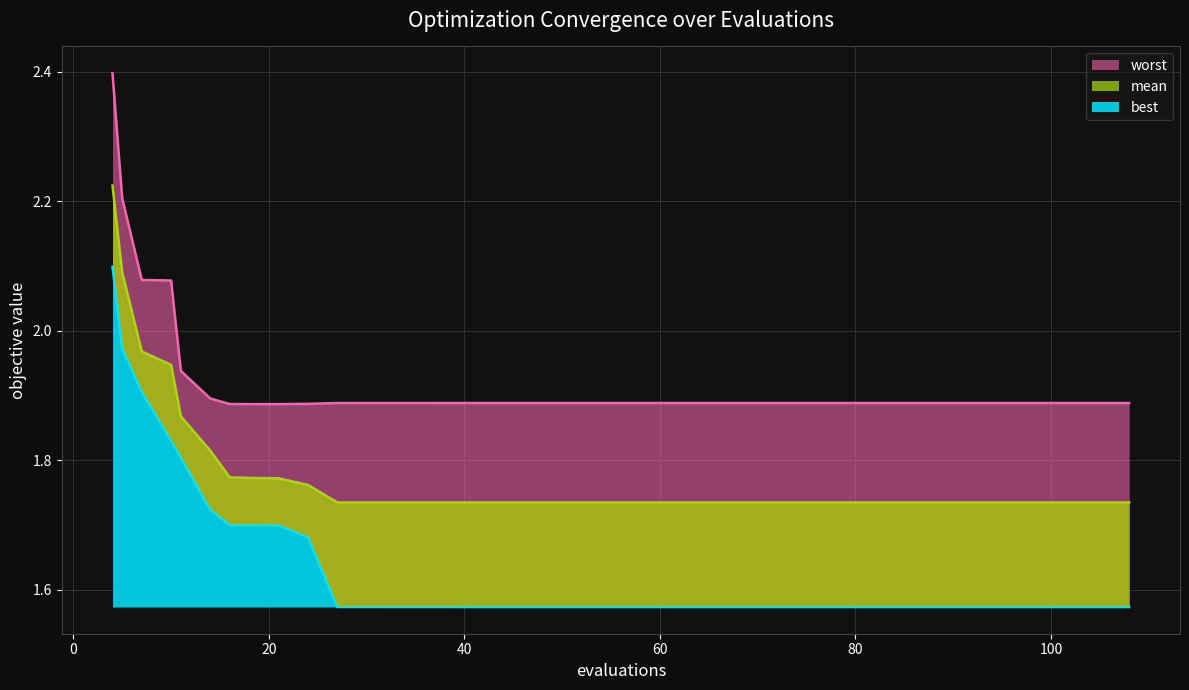

True or false: best has a value of 0.4 at 81.

False